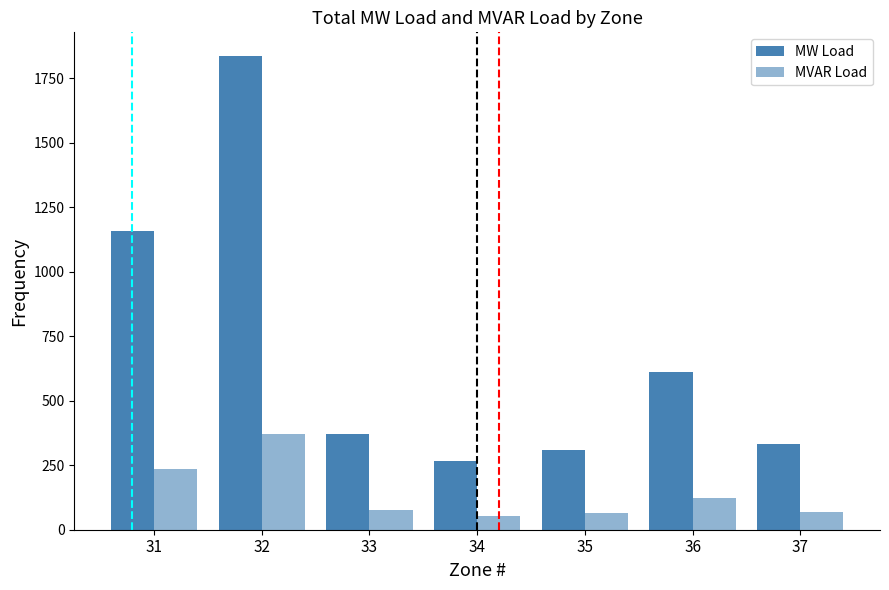

What is the difference between the highest and lowest values at 34?

211